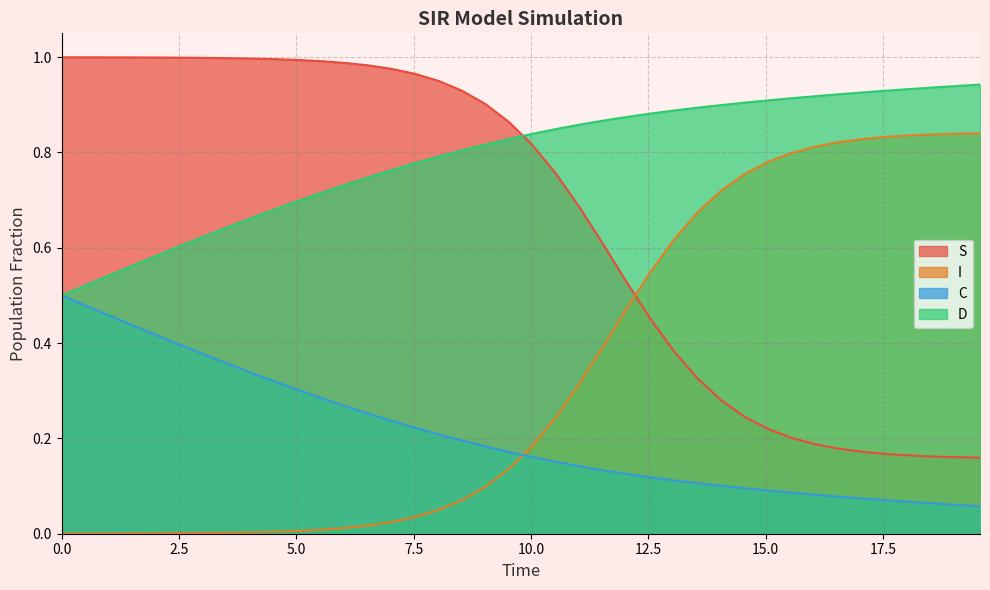

Which series has the largest total across all categories?

D